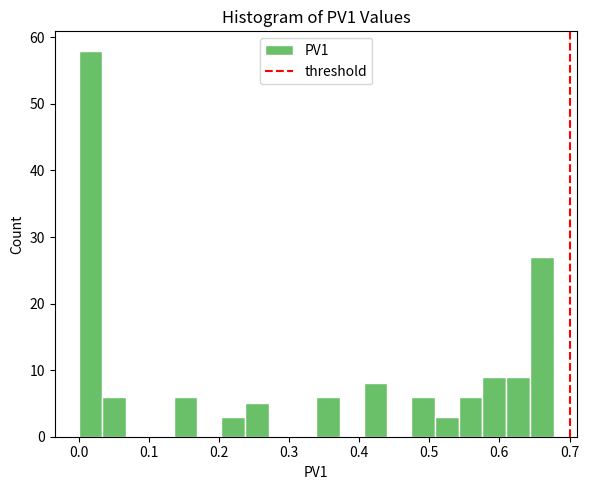

Around what value on the x-axis is the tallest bar? Give the approximate position of its centre, as read against the axis.

0.02